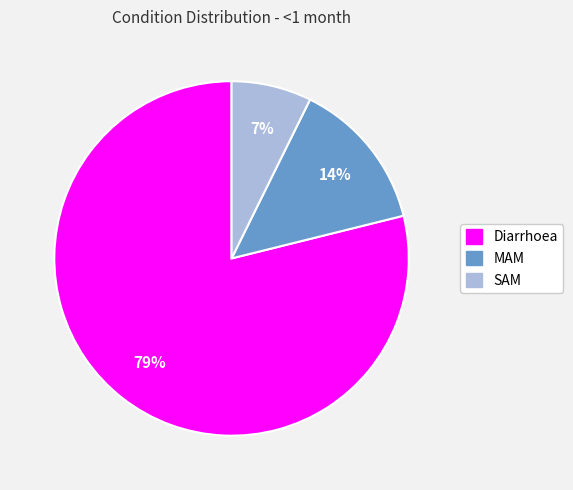

To the nearest percent, what is the combined percentage of MAM and Diarrhoea?

93%